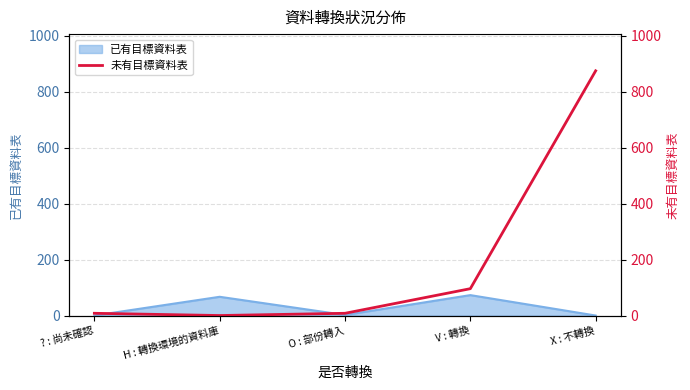

Reading left to right, what are all the values shown in this chart?

? : 尚未確認=8	H : 轉換環境的資料庫=0	O : 部份轉入=8	V : 轉換=96	X : 不轉換=875